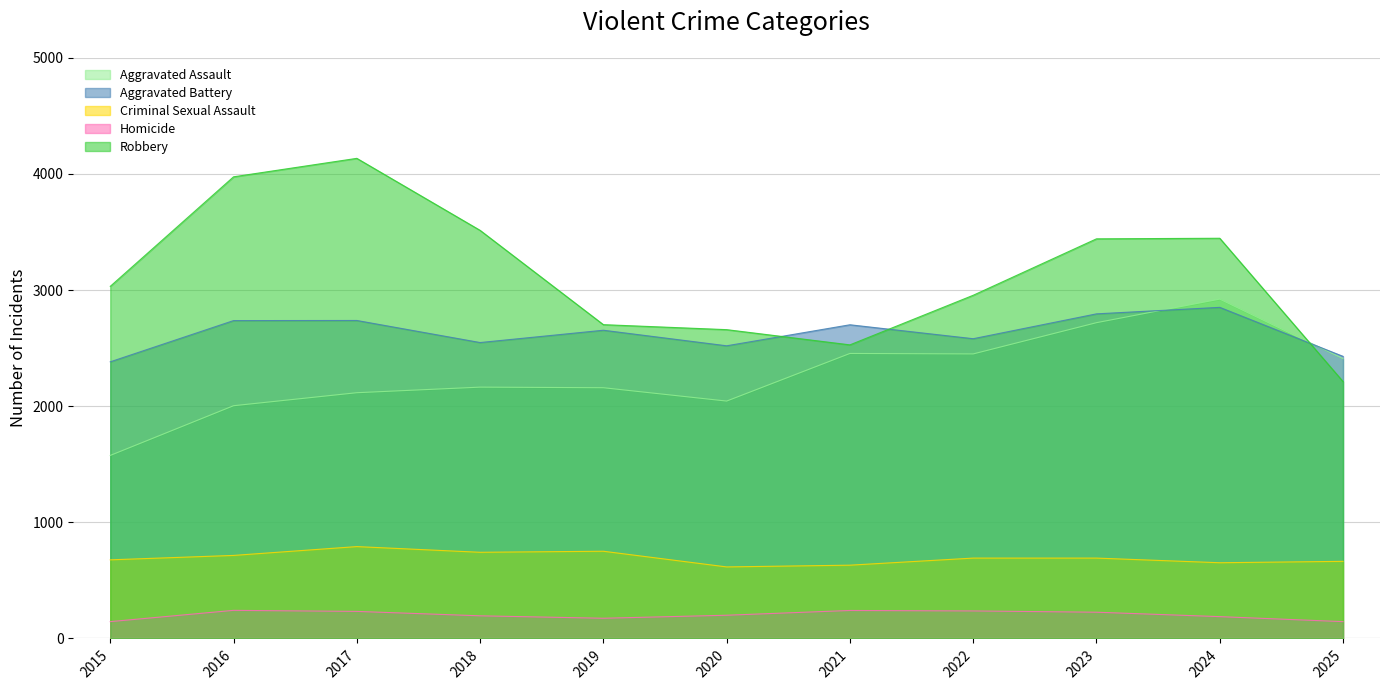

The Criminal Sexual Assault series shows 652 at 2024. True or false?

True